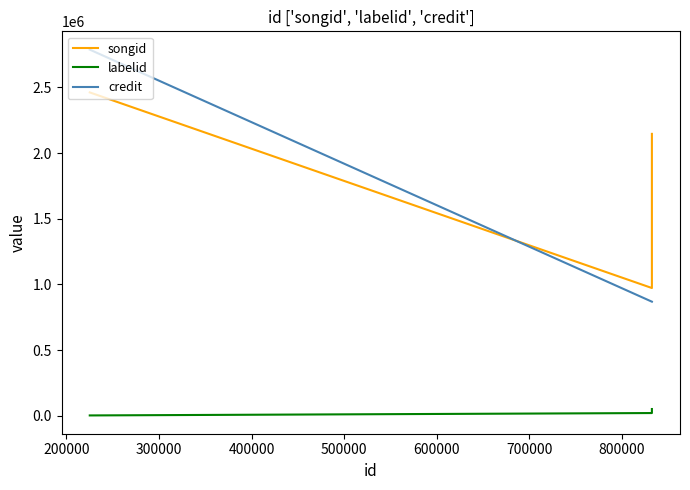

Is the value of credit at 200000 greater than the value of songid at 300000?

No